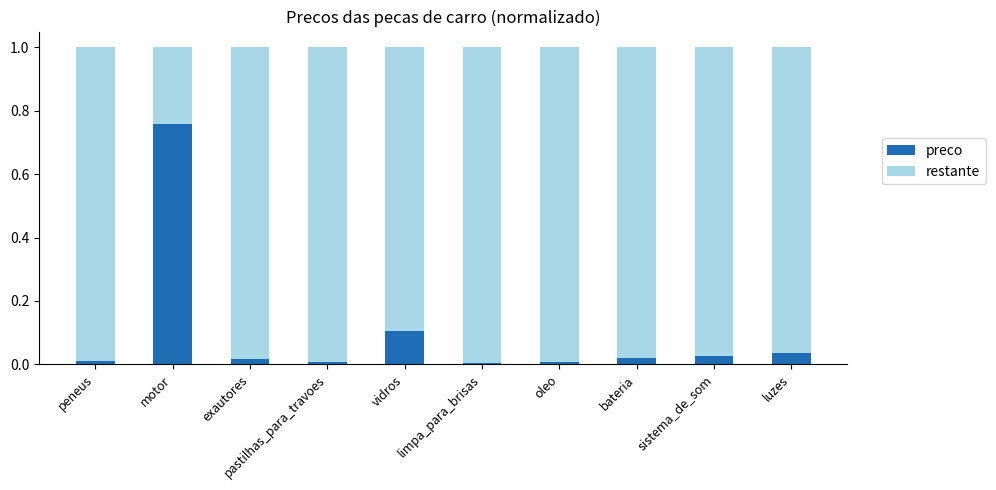

The preco series shows 0.1 at luzes. True or false?

False